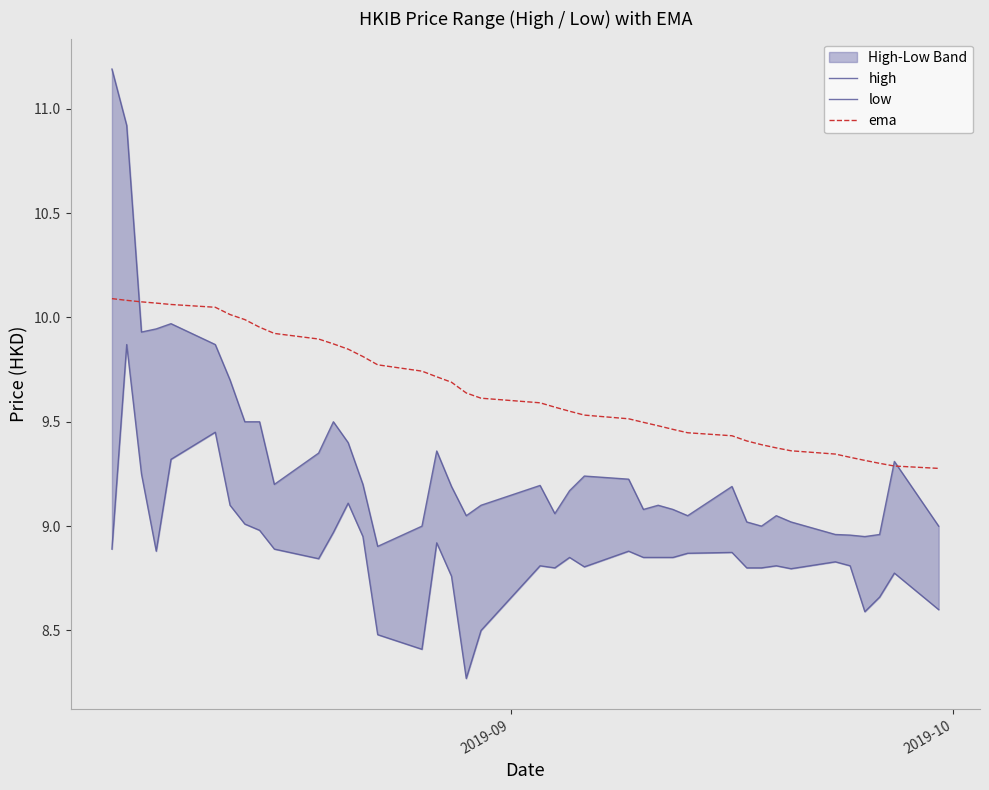

True or false: low and high cross at least once.

False